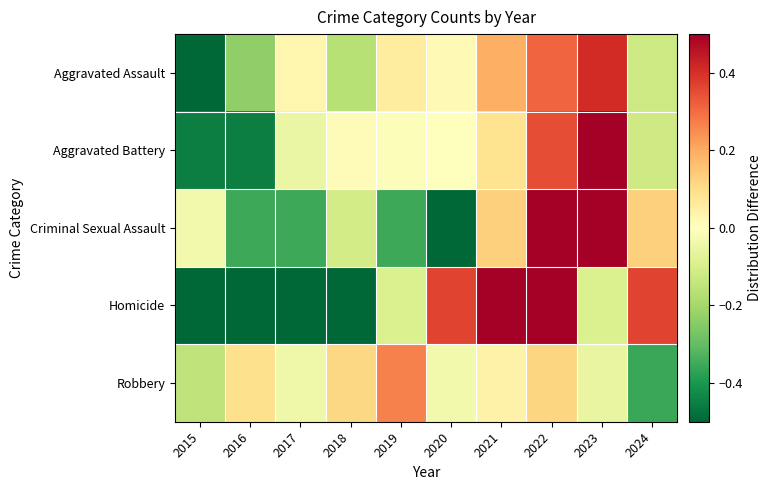

What is the smallest value displayed?

-1.0